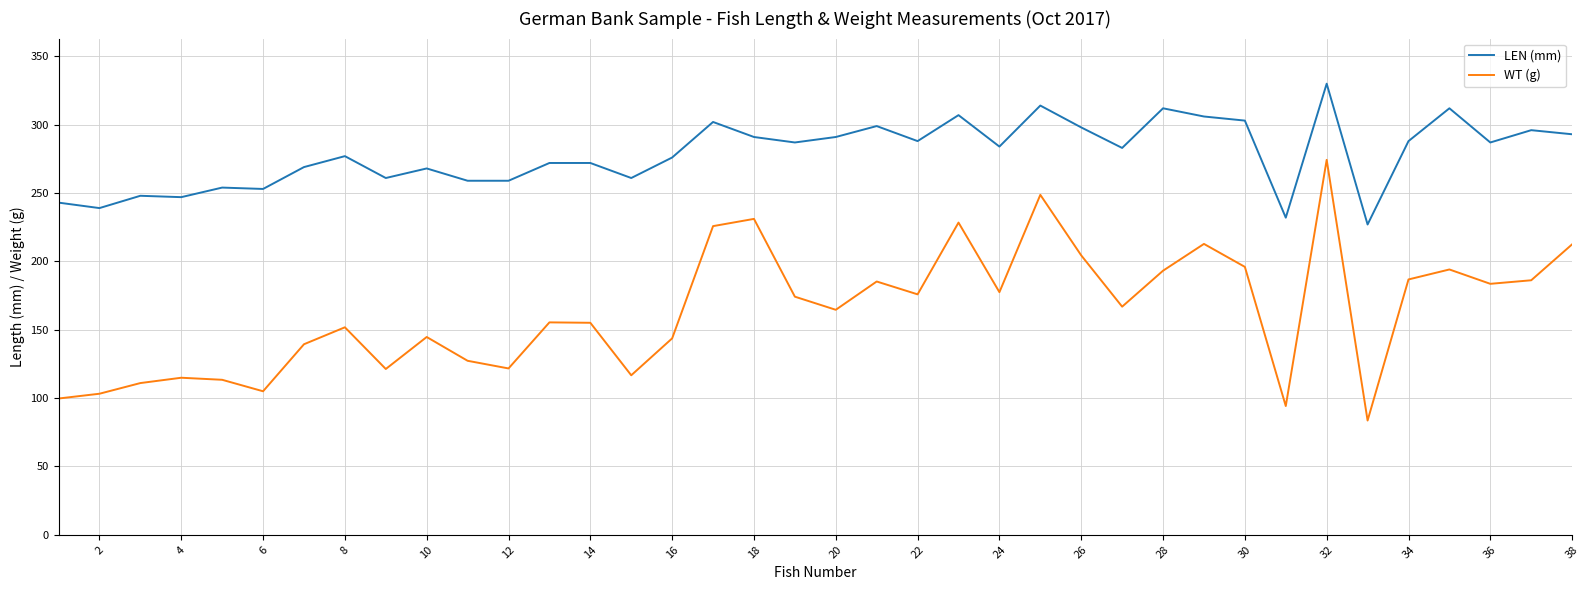

Rank the series by their average value, from lowest to highest.

WT (g), LEN (mm)